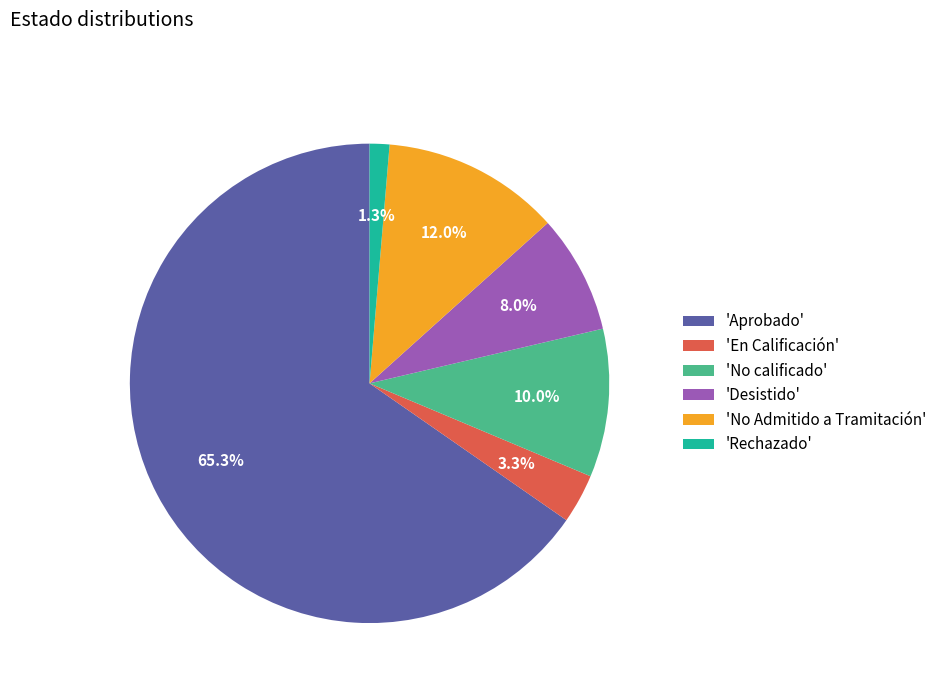

Which category accounts for the majority?

'Aprobado'